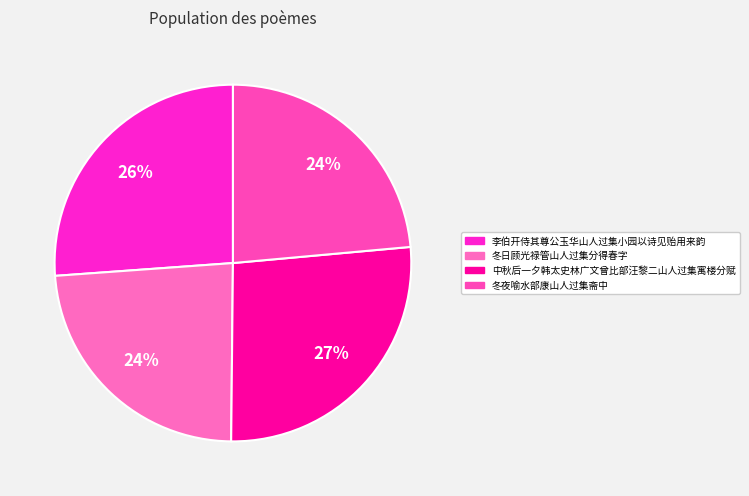

How many slices are in this pie chart?

4